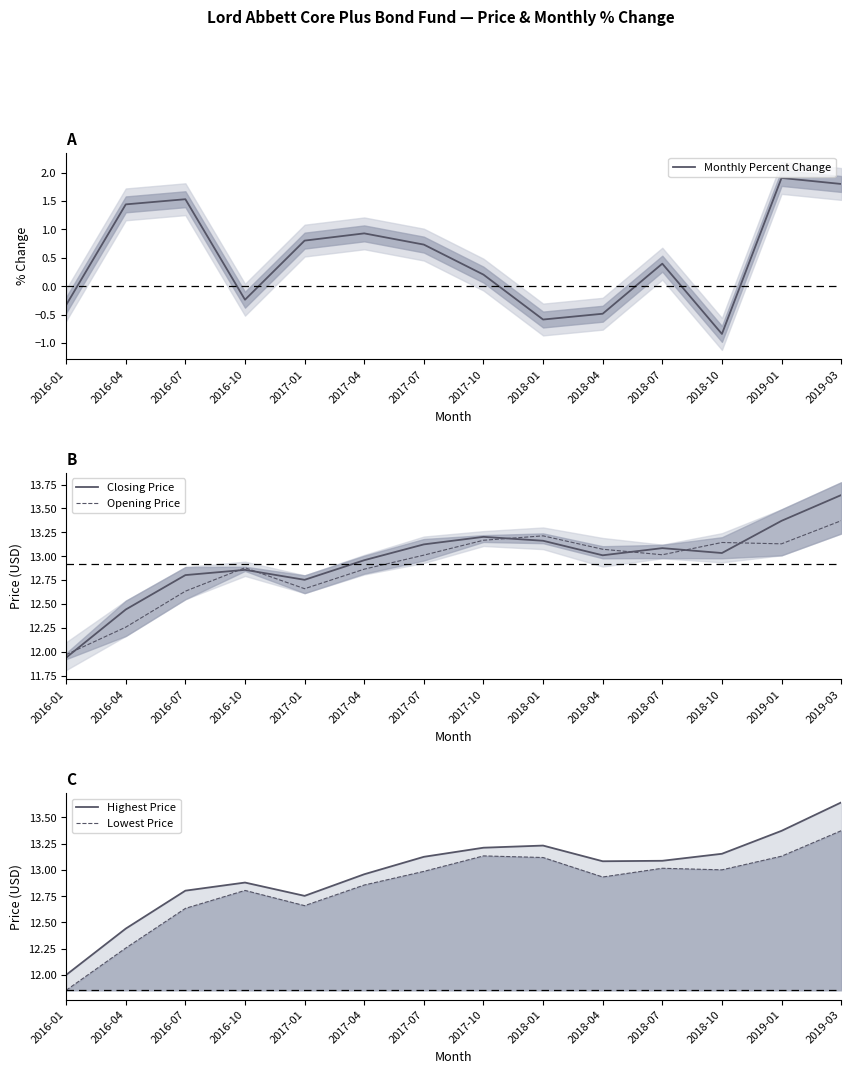

What is the approximate value of Monthly Percent Change at 2016-10?

-0.2